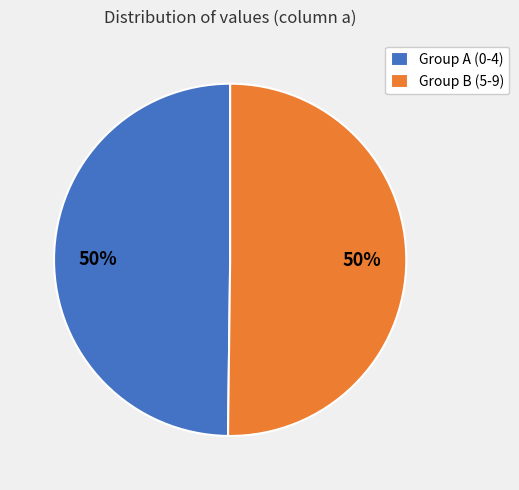

Combined, do Group B (5-9) and Group A (0-4) account for over 50%?

Yes